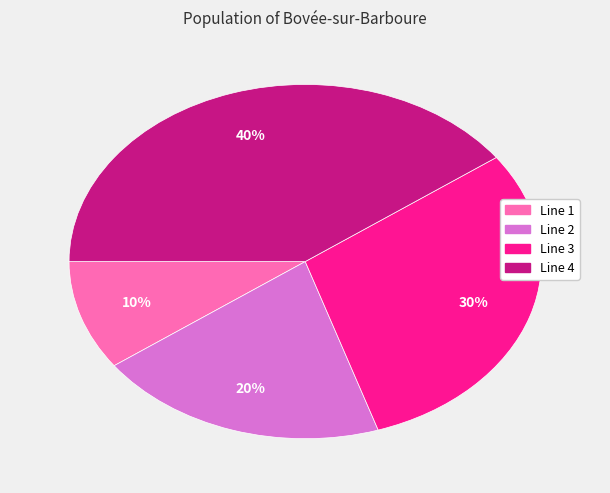

To the nearest percent, what percentage of the pie is Line 2?

20%